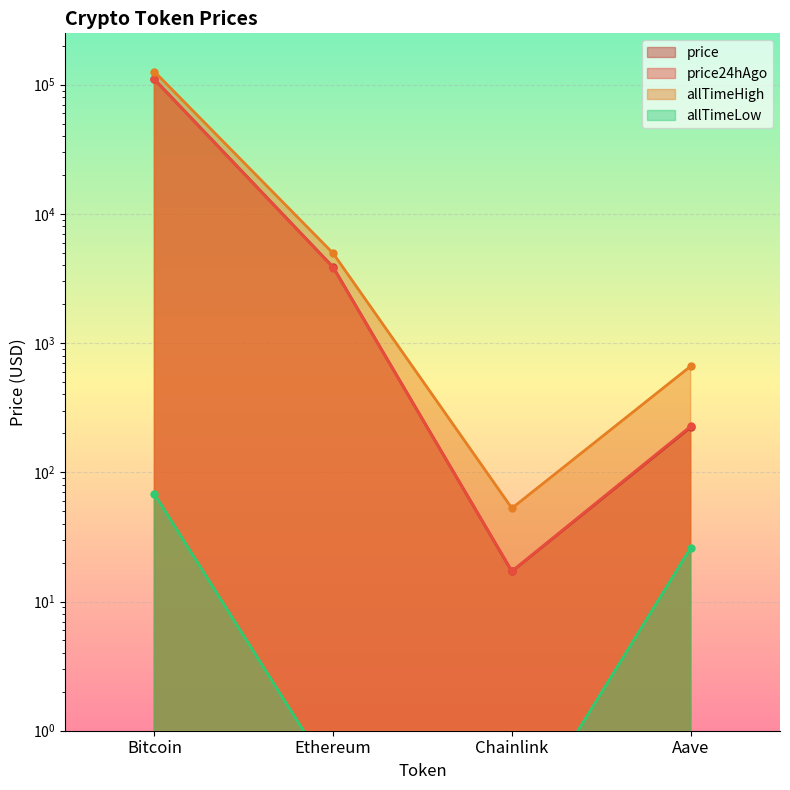

What is the sum of the price24hAgo values at Aave and Ethereum?

4070.4